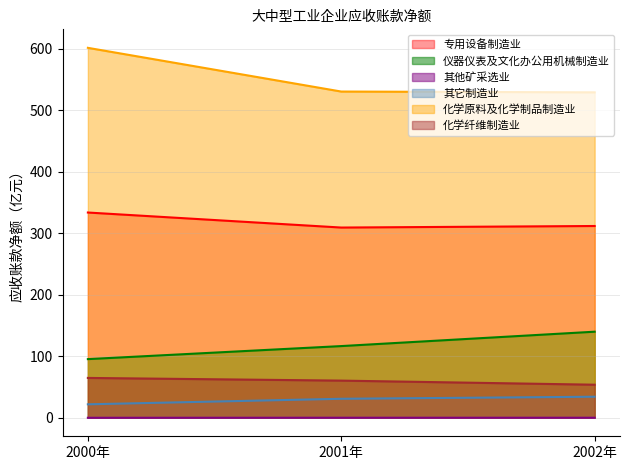

What is the value of the 化学原料及化学制品制造业 point at the 3rd from the left?

528.9